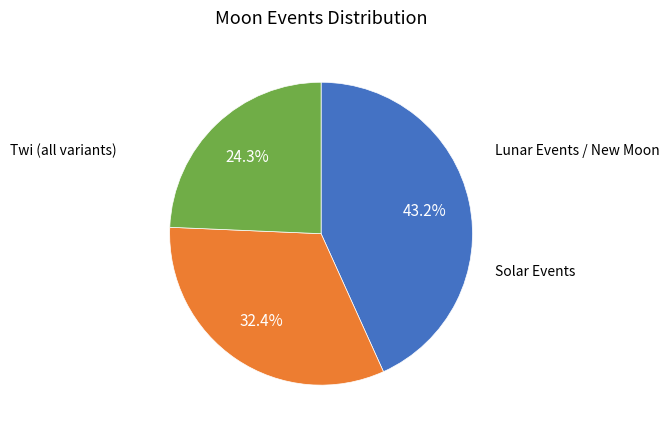

How many slices are in this pie chart?

3